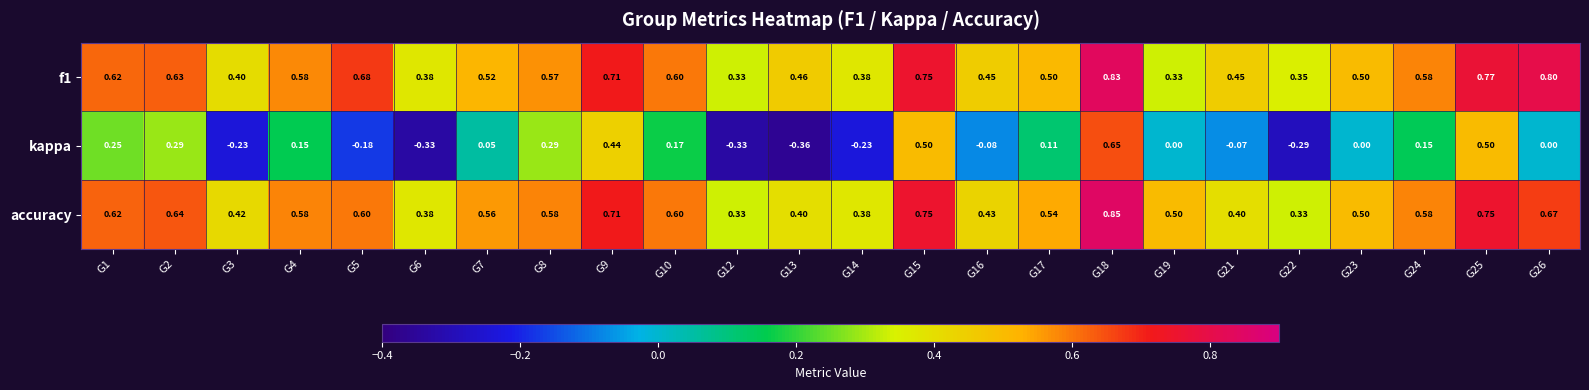

Which series has the largest total across all categories?

f1